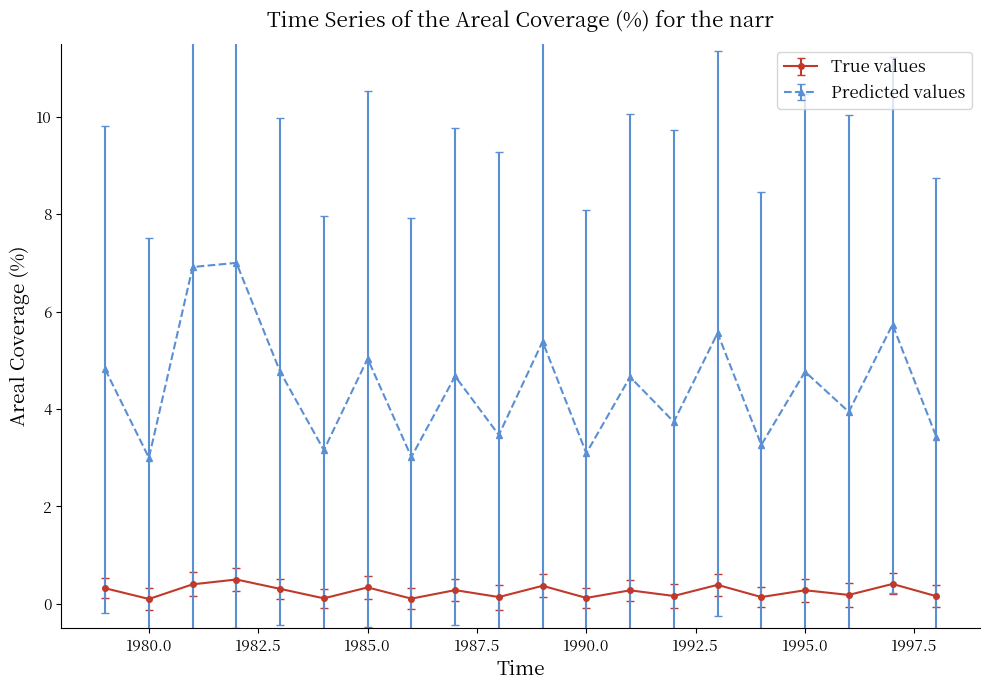

True or false: True values and Predicted values intersect in this chart.

False